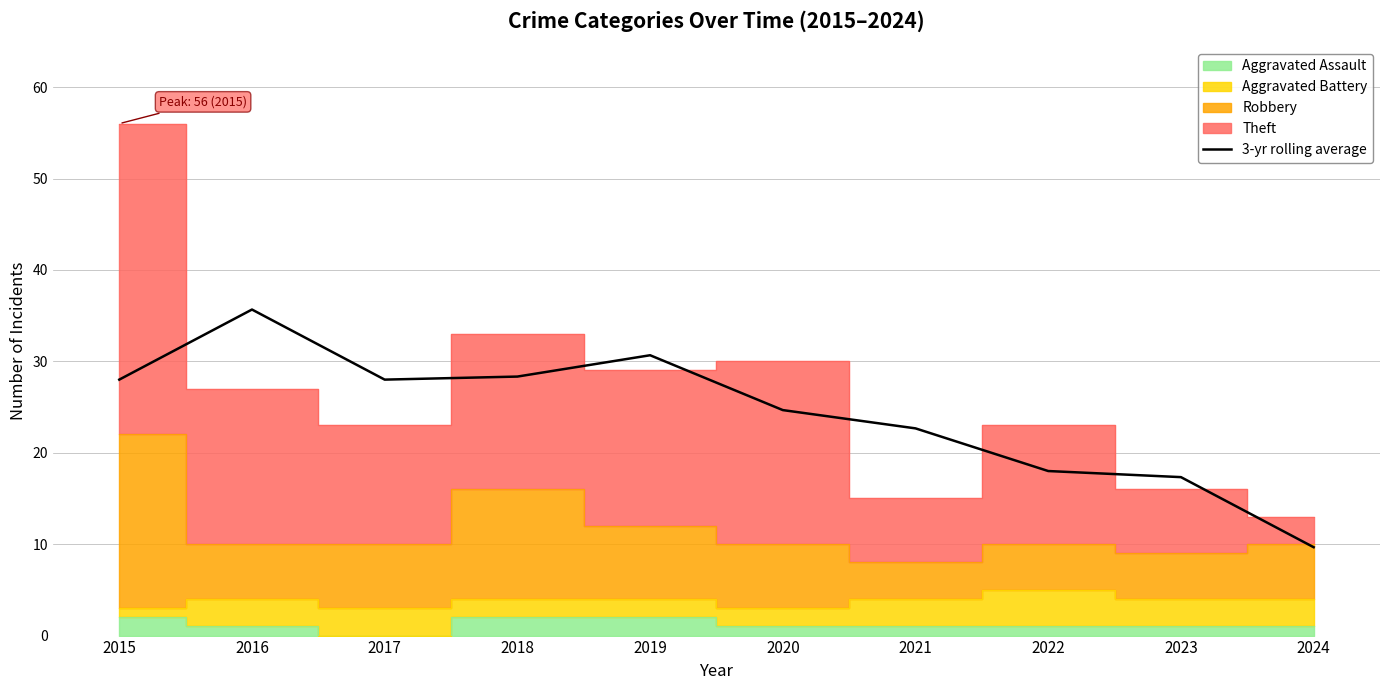

Is it true that the value at 2018 is 28.3?

True